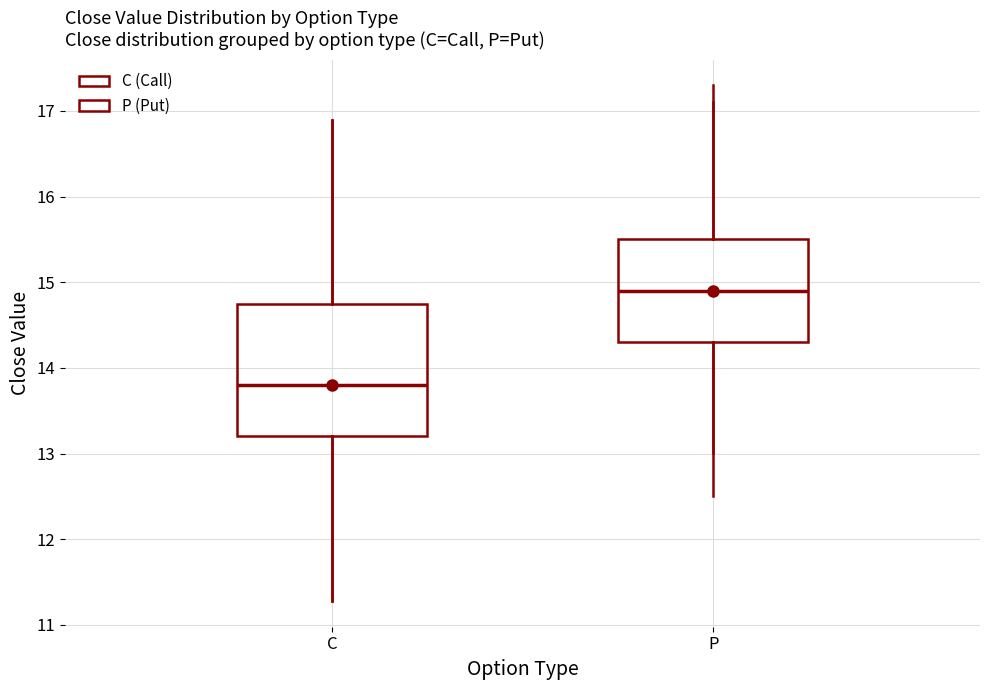

Where is the lower edge of the box for C on the y-axis? The values are not printed on the chart, so give them approximately, as read against the axis.

13.2